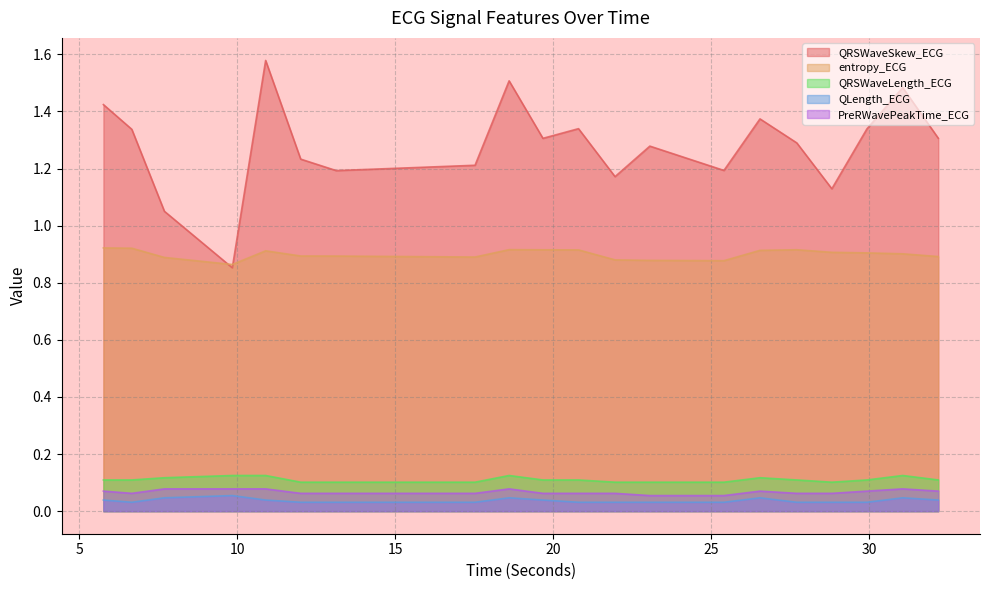

Where is the first local maximum for QRSWaveSkew_ECG?

10.8984375